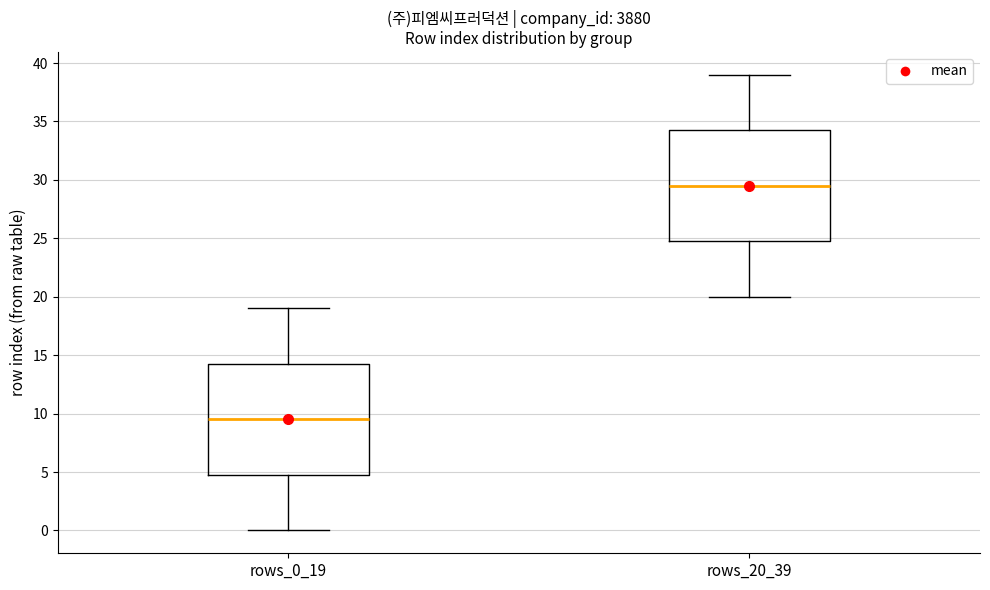

Where does the median line of the box for rows_20_39 sit on the y-axis? The values are not printed on the chart, so give them approximately, as read against the axis.

29.5